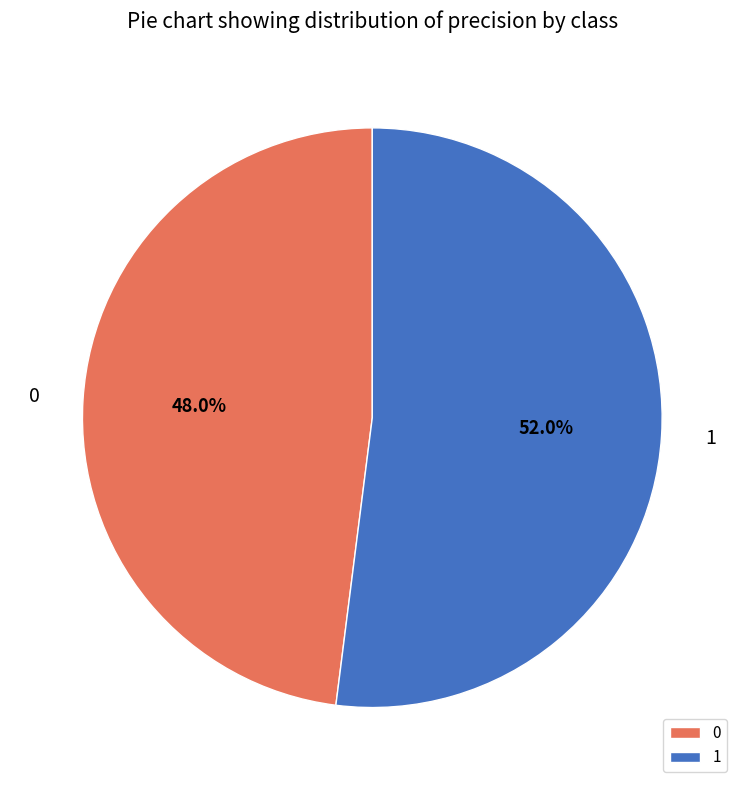

To the nearest percent, what is the average slice percentage?

50%